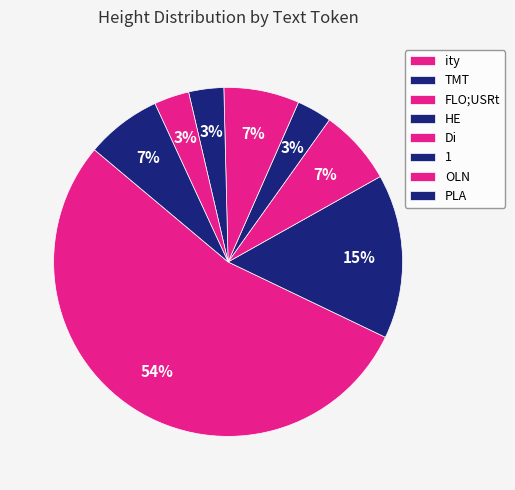

To the nearest percent, what percentage of the pie is PLA?

7%